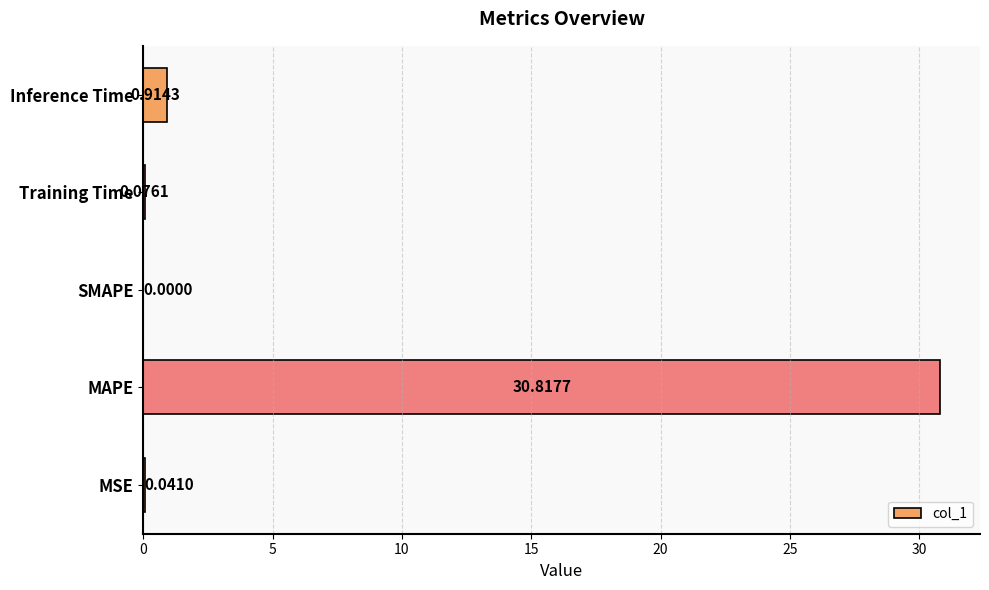

At which label is the value closest to 15?

Inference Time